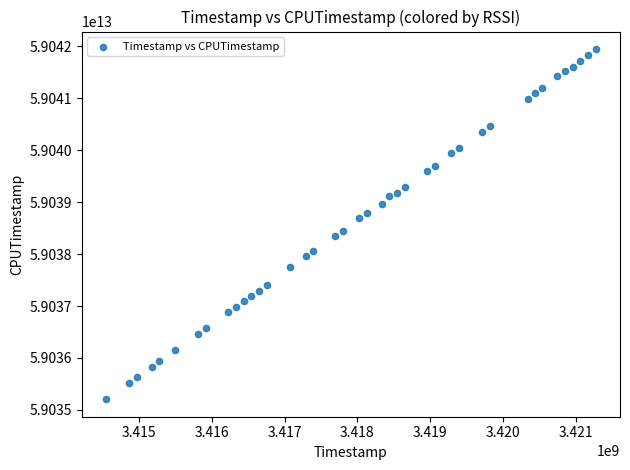

What is the range of X values (max minus min)?

6709247